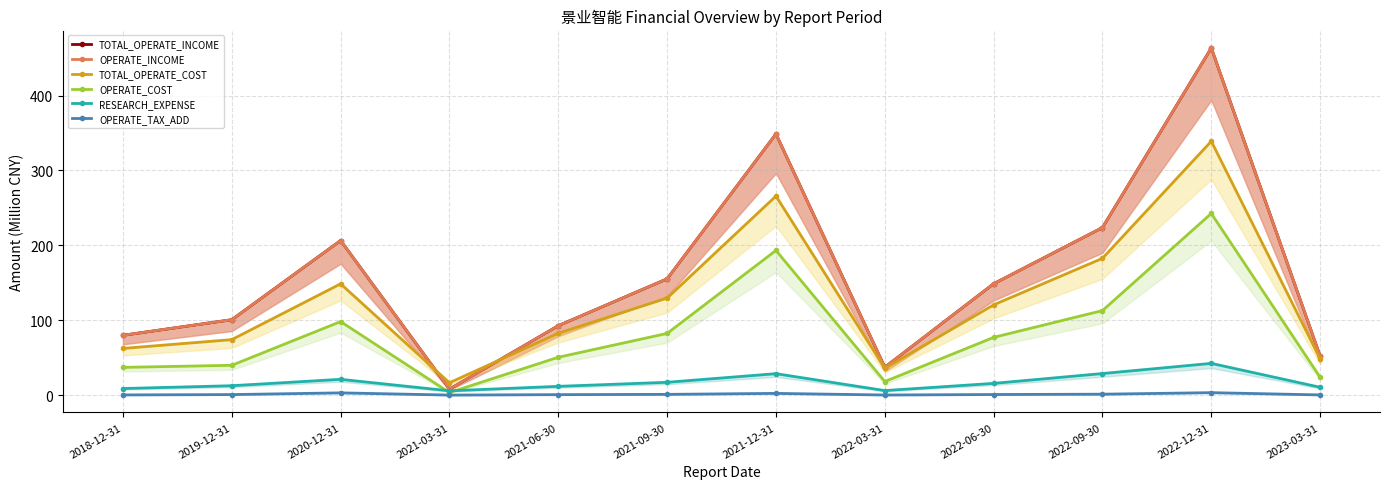

What is the total value across all series at 2018-12-31?

268.0